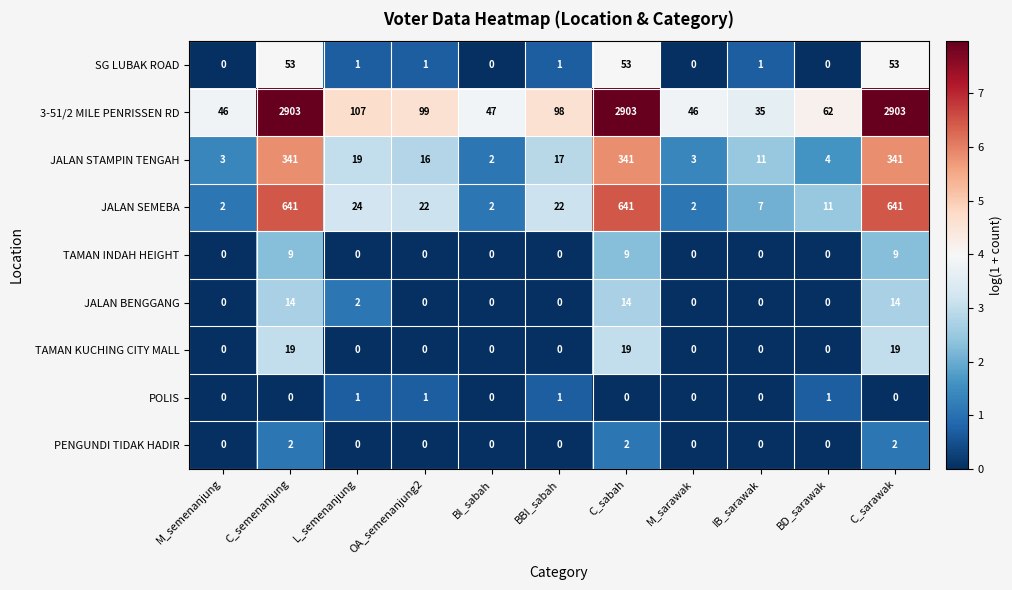

True or false: JALAN STAMPIN TENGAH has a value of 16 at OA_semenanjung2.

True